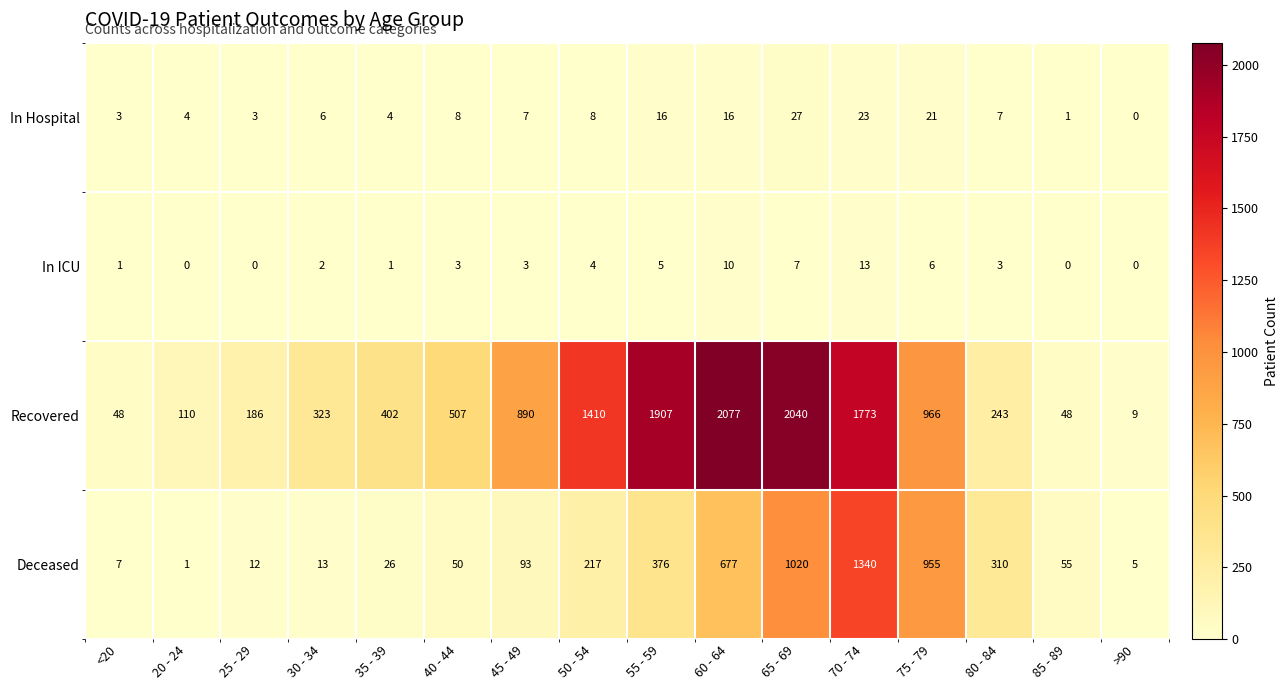

What is the maximum value for Deceased?

1340